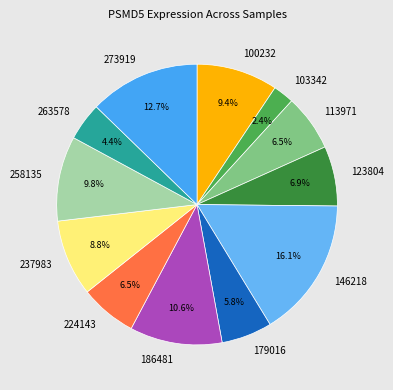

Does 263578 account for over 50% of the chart?

No